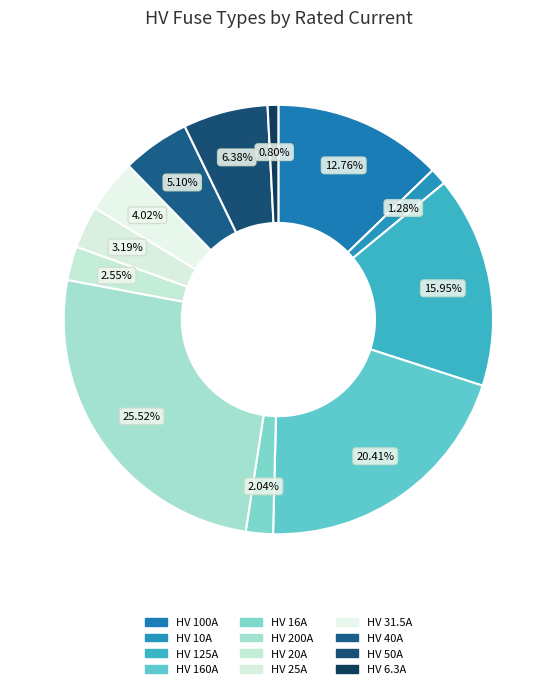

How many segments does this pie chart have?

12